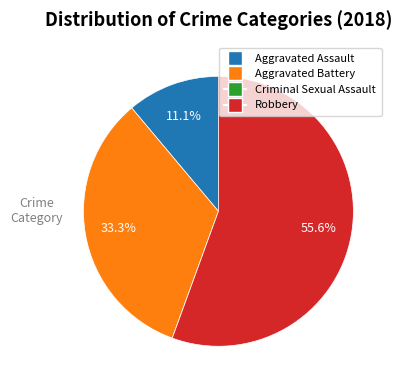

What percentage is the Aggravated Assault slice, to the nearest percent?

11%